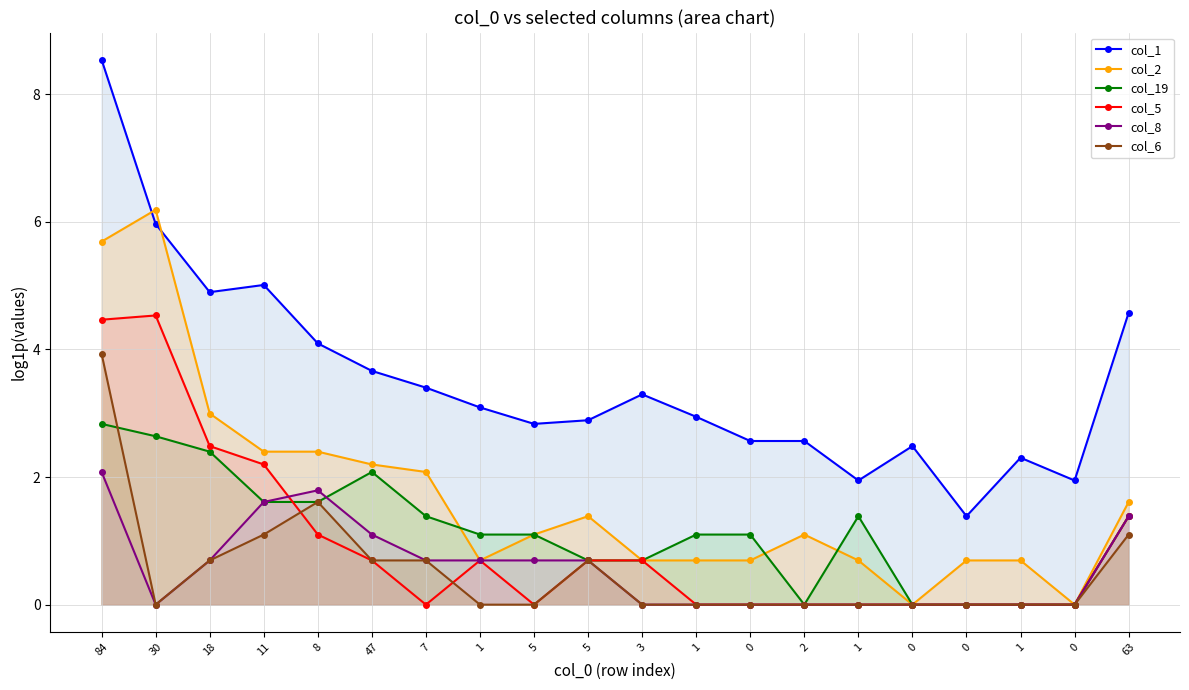

True or false: col_5 has more than 0 points higher than both neighbors.

True